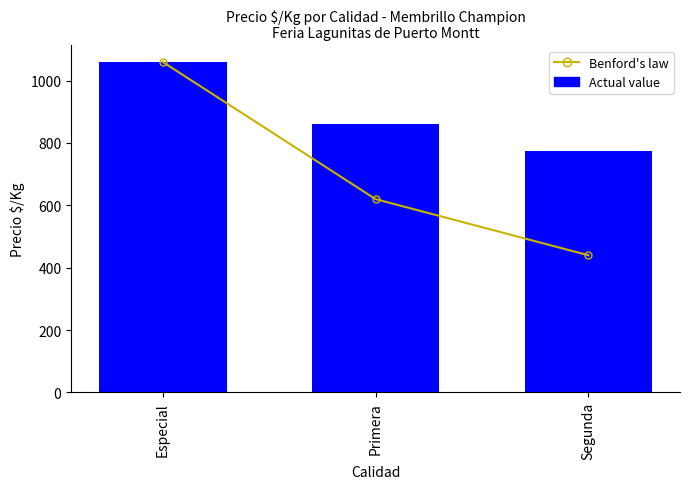

Which series changed the most between Primera and Segunda?

Benford's law